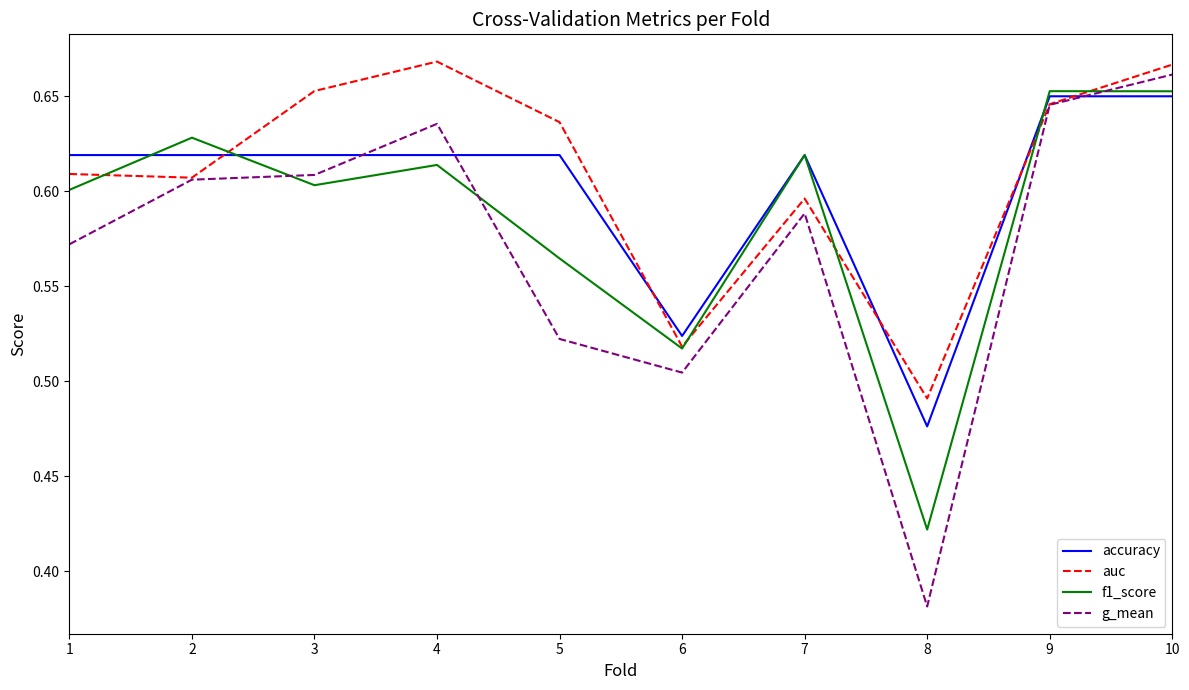

What is the spread (max minus min) of values at 4?

0.1